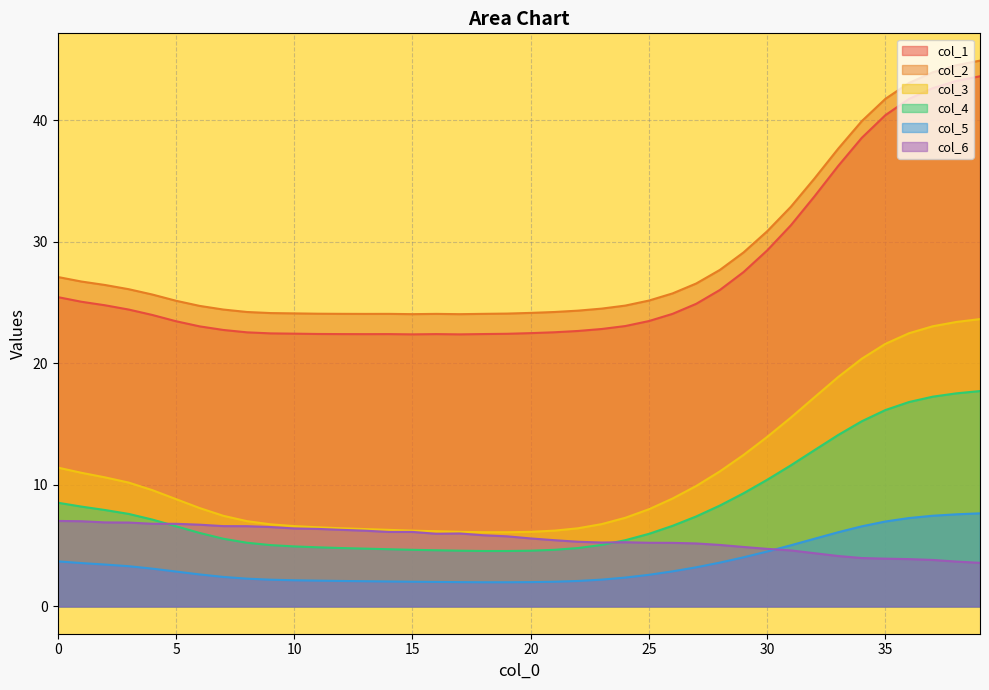

Reading left to right, list all the values displayed in this chart.

col_1: 0=25.5	1=25.1	2=24.8	3=24.4	4=24.0	5=23.5	6=23.0	7=22.8	8=22.6	9=22.5	10=22.4	11=22.4	12=22.4	13=22.4	14=22.4	15=22.4	16=22.4	17=22.4	18=22.4	19=22.4	20=22.5	21=22.6	22=22.7	23=22.8	24=23.1	25=23.5	26=24.1	27=24.9	28=26.0	29=27.5	30=29.3	31=31.4	32=33.7	33=36.2	34=38.6	35=40.4	36=41.8	37=42.6	38=43.2	39=43.6
col_2: 0=27.1	1=26.7	2=26.4	3=26.1	4=25.7	5=25.2	6=24.7	7=24.4	8=24.2	9=24.1	10=24.1	11=24.1	12=24.1	13=24.1	14=24.1	15=24.1	16=24.1	17=24.0	18=24.1	19=24.1	20=24.2	21=24.2	22=24.3	23=24.5	24=24.8	25=25.2	26=25.8	27=26.6	28=27.7	29=29.1	30=30.9	31=32.9	32=35.2	33=37.7	34=39.9	35=41.8	36=43.1	37=43.9	38=44.5	39=44.9
col_3: 0=11.4	1=11.0	2=10.6	3=10.2	4=9.6	5=8.8	6=8.1	7=7.5	8=7.0	9=6.8	10=6.6	11=6.5	12=6.4	13=6.4	14=6.3	15=6.2	16=6.2	17=6.1	18=6.1	19=6.1	20=6.1	21=6.2	22=6.4	23=6.8	24=7.3	25=8.0	26=8.9	27=9.9	28=11.1	29=12.5	30=13.9	31=15.5	32=17.2	33=18.9	34=20.4	35=21.6	36=22.5	37=23.1	38=23.4	39=23.6
col_4: 0=8.5	1=8.2	2=7.9	3=7.6	4=7.1	5=6.6	6=6.0	7=5.6	8=5.2	9=5.0	10=4.9	11=4.9	12=4.8	13=4.8	14=4.7	15=4.7	16=4.6	17=4.6	18=4.6	19=4.6	20=4.6	21=4.7	22=4.8	23=5.1	24=5.4	25=6.0	26=6.6	27=7.4	28=8.3	29=9.3	30=10.4	31=11.6	32=12.9	33=14.1	34=15.2	35=16.2	36=16.8	37=17.3	38=17.5	39=17.7
col_5: 0=3.7	1=3.6	2=3.4	3=3.3	4=3.1	5=2.9	6=2.6	7=2.4	8=2.3	9=2.2	10=2.2	11=2.1	12=2.1	13=2.1	14=2.1	15=2.0	16=2.0	17=2.0	18=2.0	19=2.0	20=2.0	21=2.0	22=2.1	23=2.2	24=2.4	25=2.6	26=2.9	27=3.2	28=3.6	29=4.0	30=4.5	31=5.0	32=5.6	33=6.1	34=6.6	35=7.0	36=7.3	37=7.5	38=7.6	39=7.7
col_6: 0=7.0	1=7.0	2=6.9	3=6.9	4=6.8	5=6.8	6=6.7	7=6.6	8=6.6	9=6.5	10=6.4	11=6.4	12=6.3	13=6.2	14=6.1	15=6.1	16=6.0	17=6.0	18=5.9	19=5.8	20=5.6	21=5.5	22=5.3	23=5.3	24=5.3	25=5.2	26=5.2	27=5.2	28=5.1	29=4.9	30=4.7	31=4.6	32=4.4	33=4.1	34=4.0	35=3.9	36=3.9	37=3.8	38=3.7	39=3.6